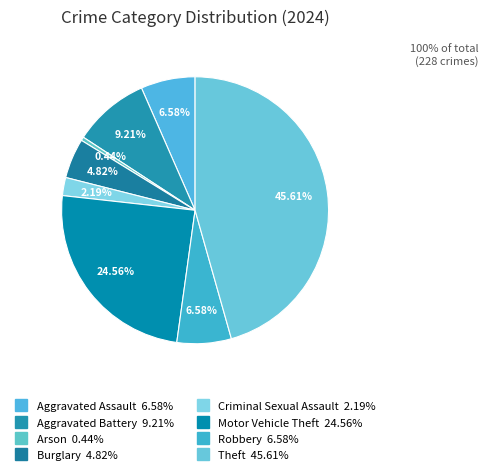

How many segments does this pie chart have?

8